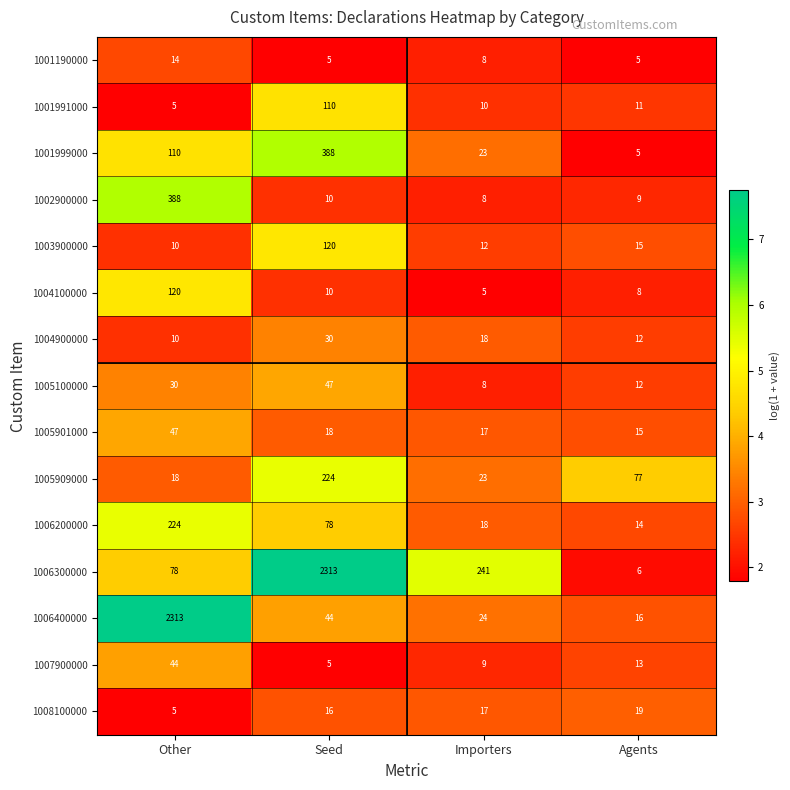

Which series changed the most between Seed and Importers?

1006300000